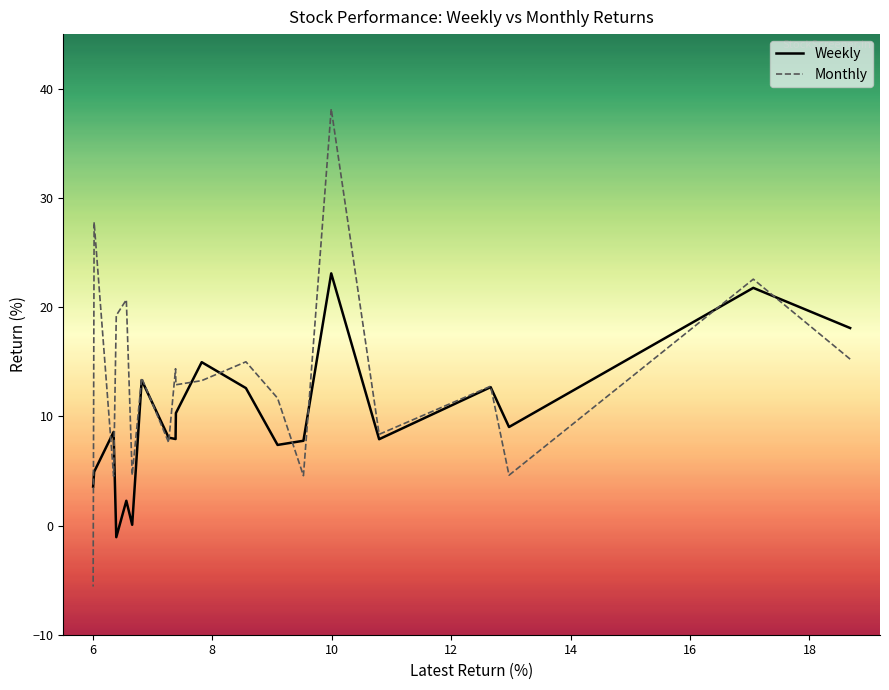

How many interior local valleys does the Weekly series have?

6